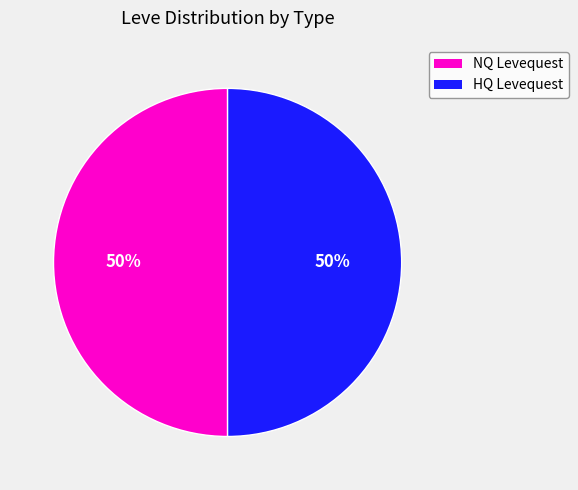

To the nearest percent, what is the average slice percentage?

50%